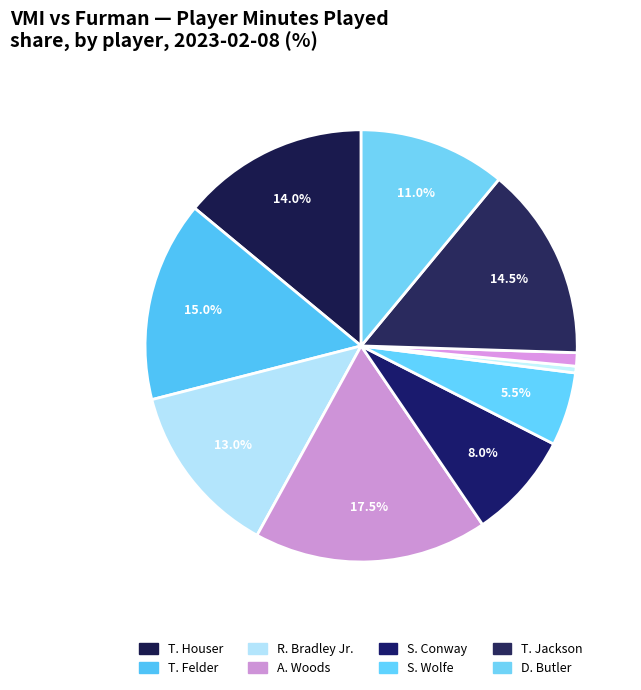

Count the number of slices in the pie.

10